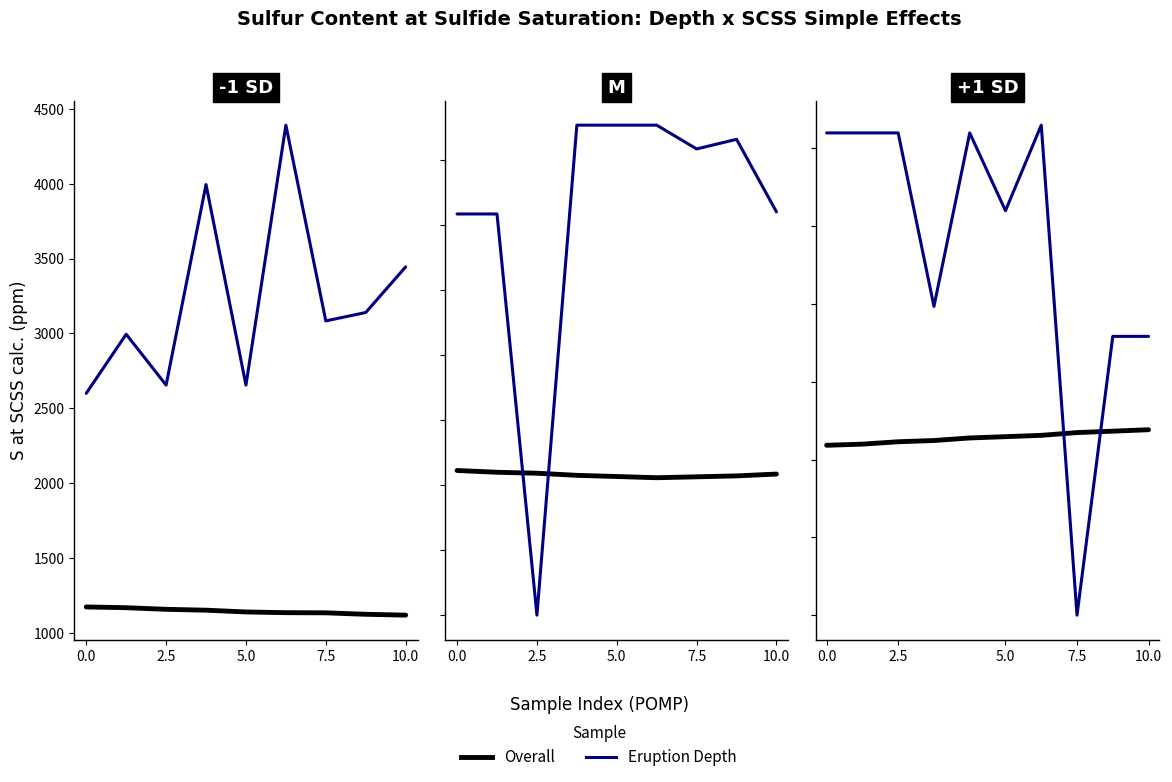

True or false: Overall and ROS intersect in this chart.

True